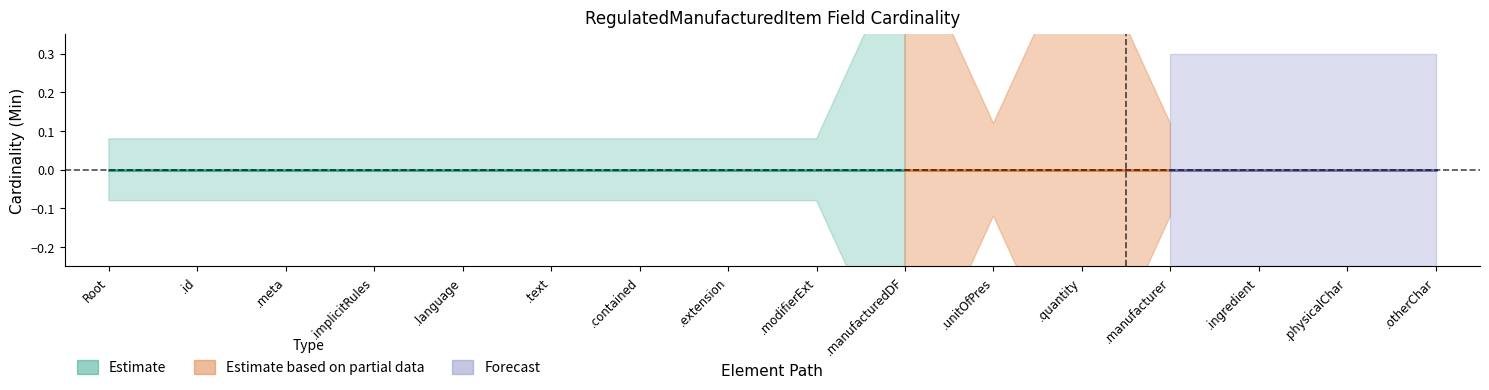

The value of Base Min at RegulatedManufacturedItem.meta is 0. True or false?

True